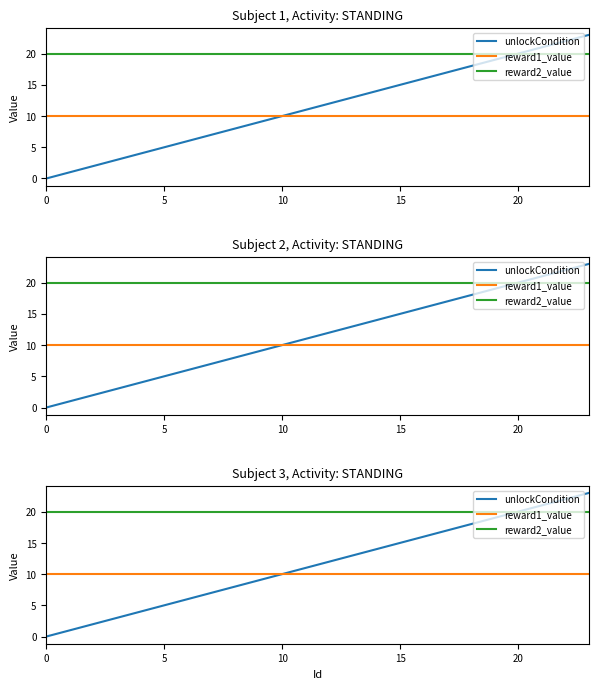

True or false: reward1_value has more than 2 interior local peaks.

False